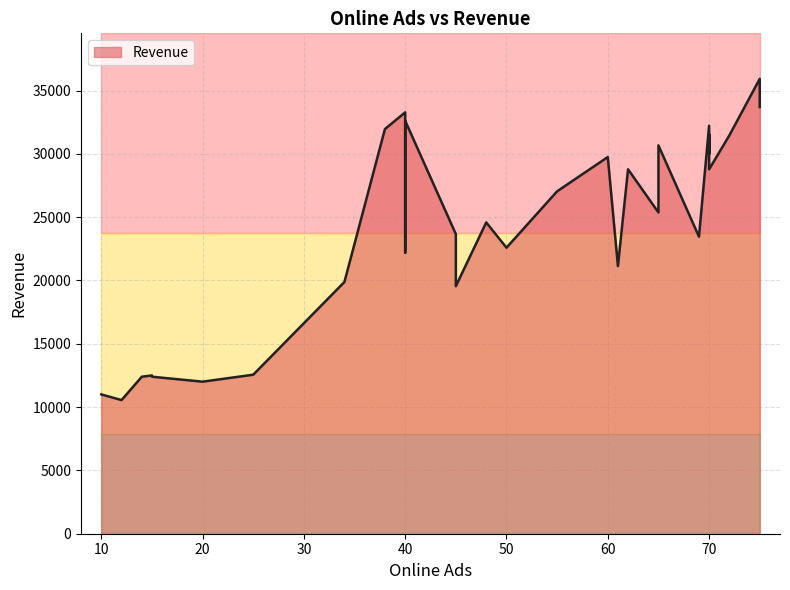

What is the label of the 29th point from the left?

40